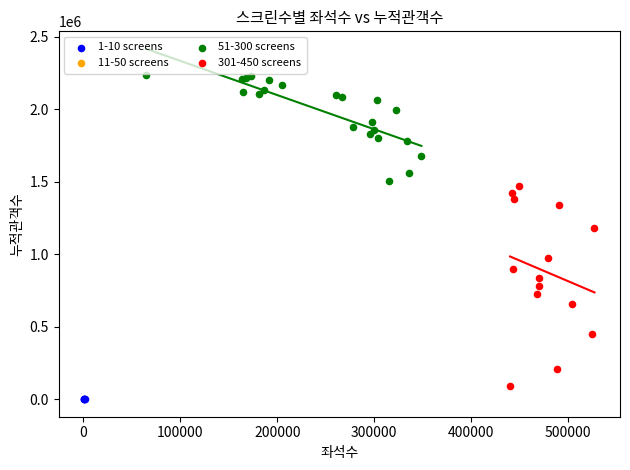

Which series has the largest Y range (max minus min)?

301-450 screens